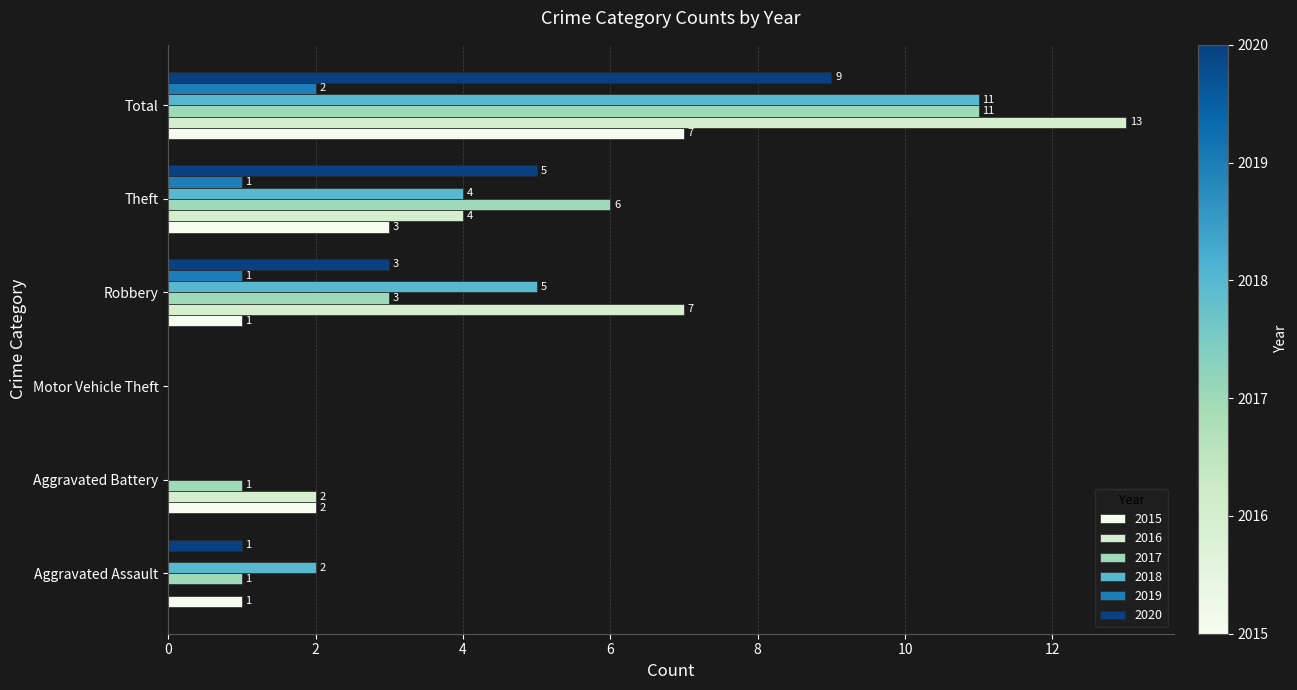

Which series has the widest spread of values?

2016